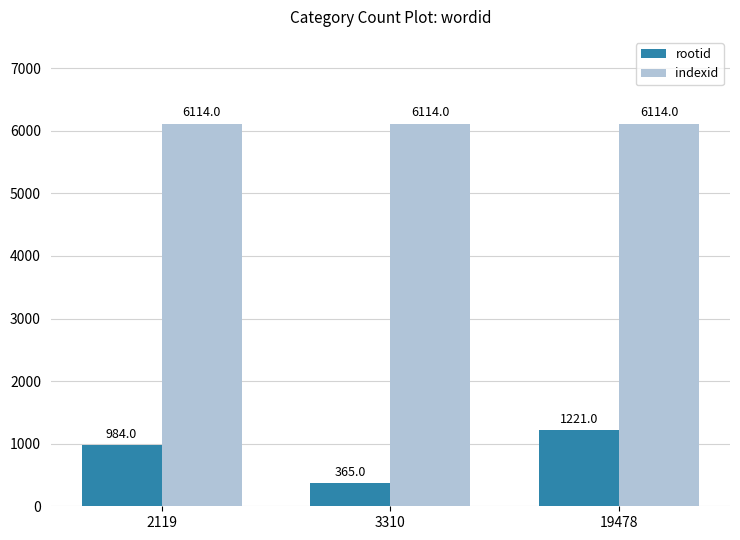

What is the value of the indexid bar at the 3rd from the left?

6114